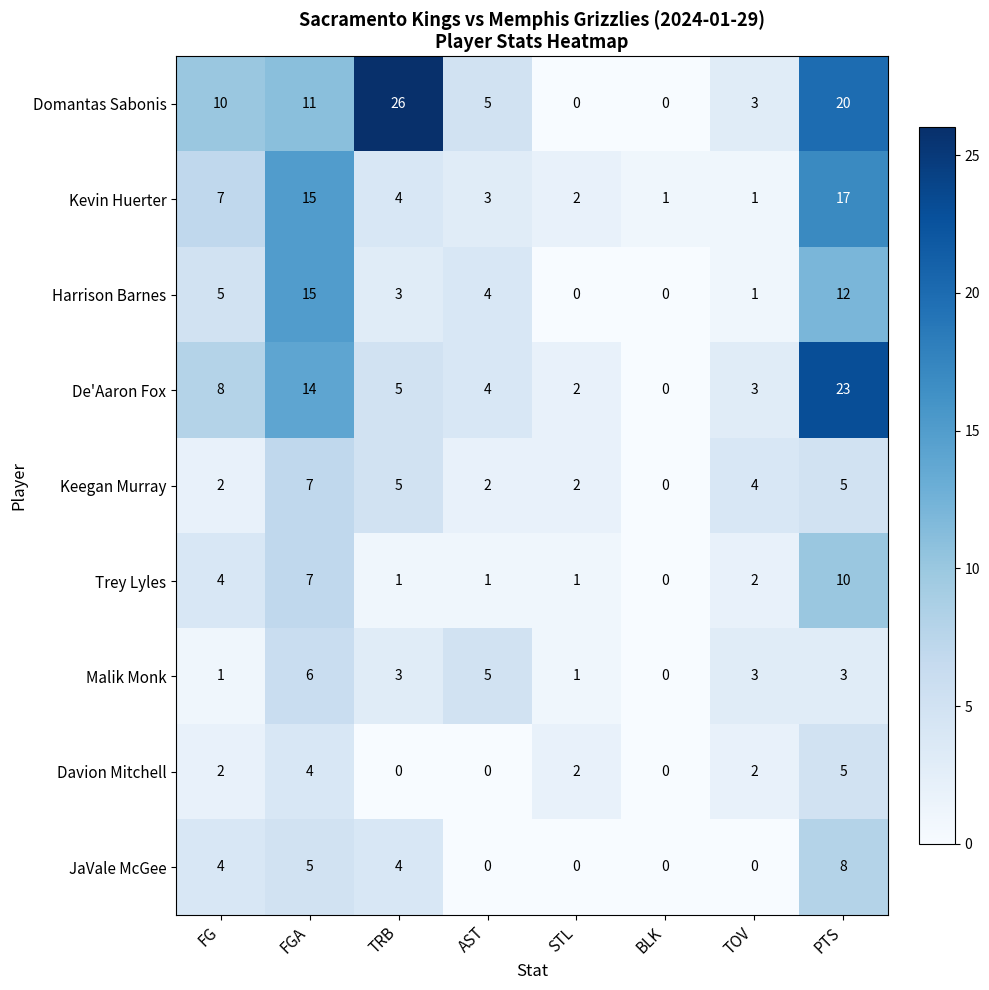

What is the highest value of the De'Aaron Fox series?

23